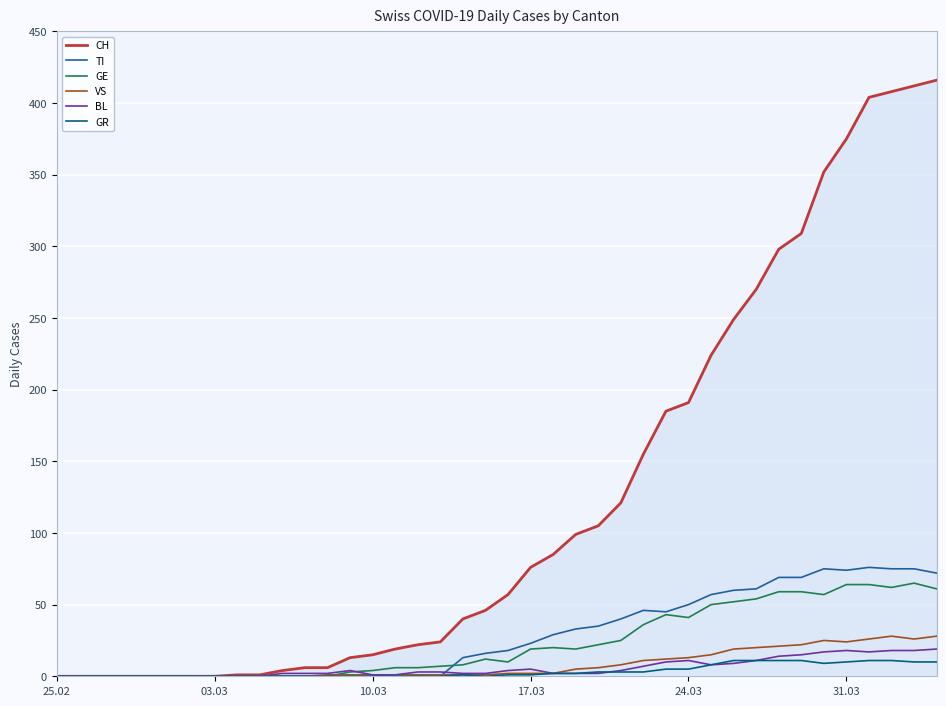

Count the number of data series in this chart.

6